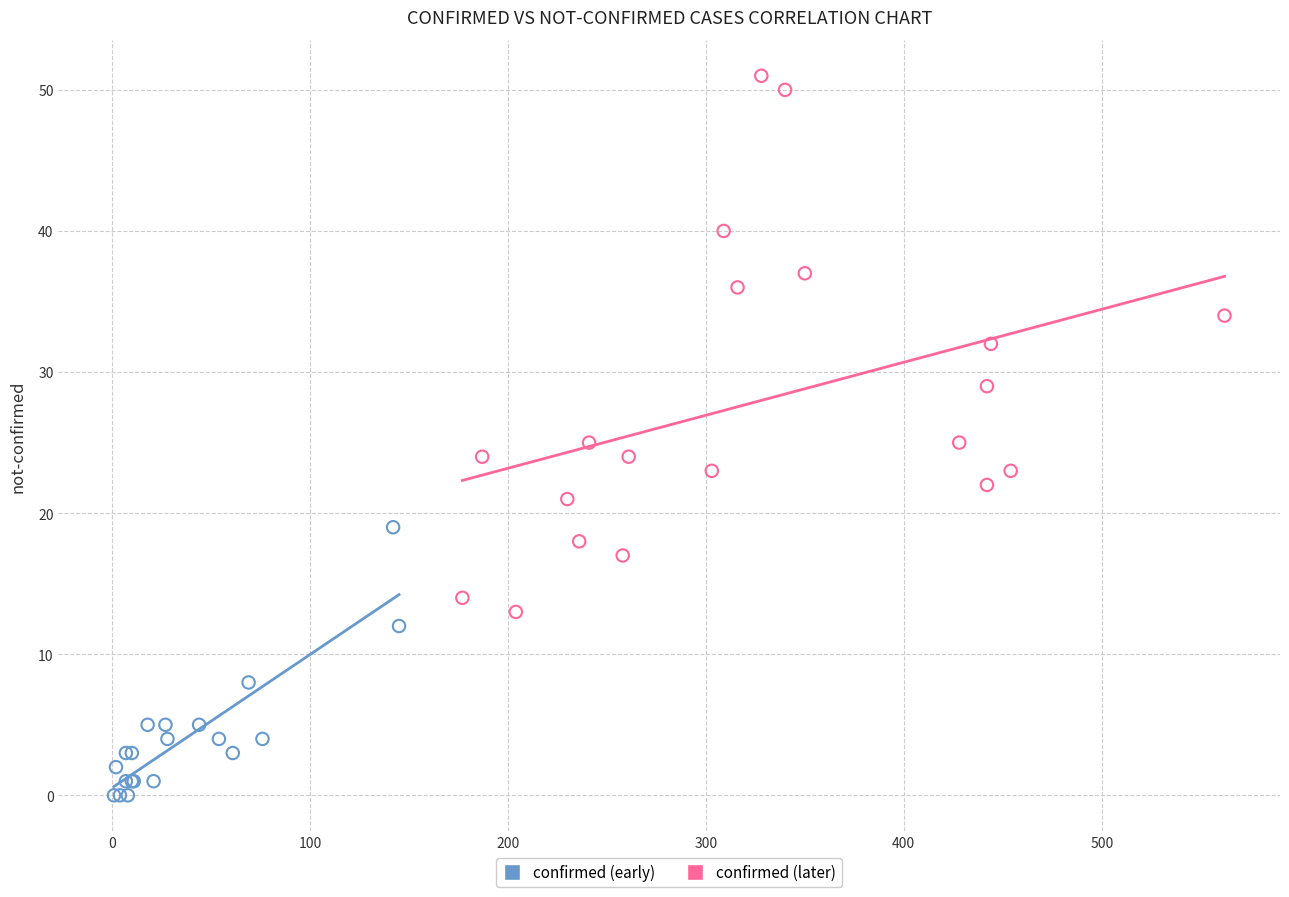

Which series reaches the minimum Y coordinate?

confirmed (early)